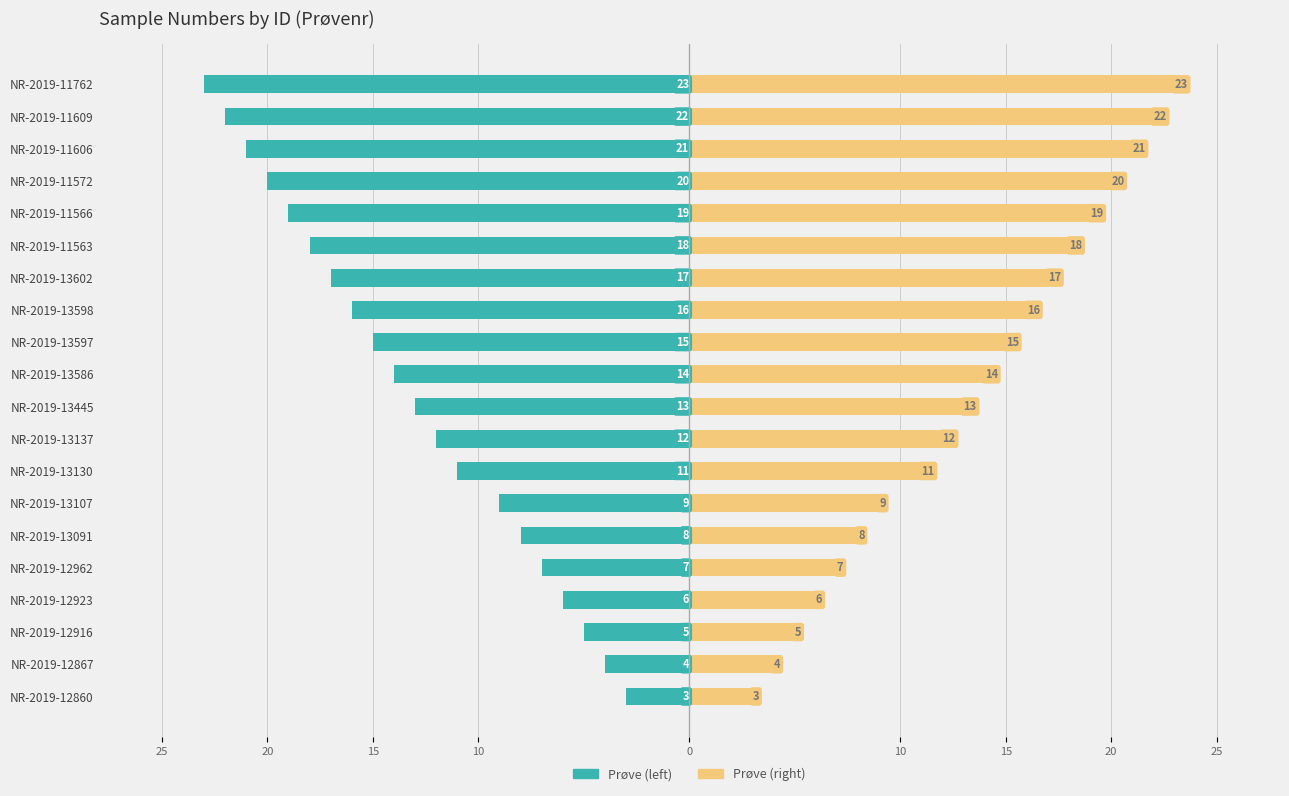

Does the chart contain stacked bars?

No